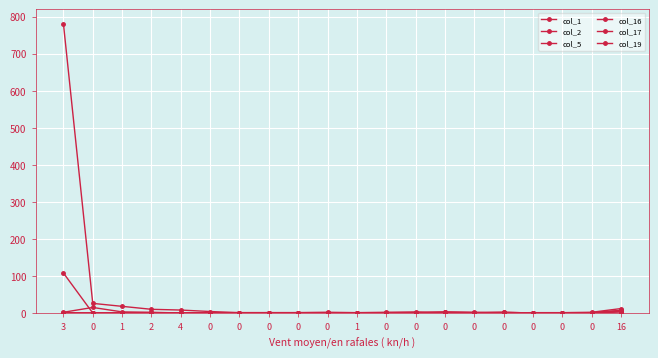

How many data points does each series have?

20